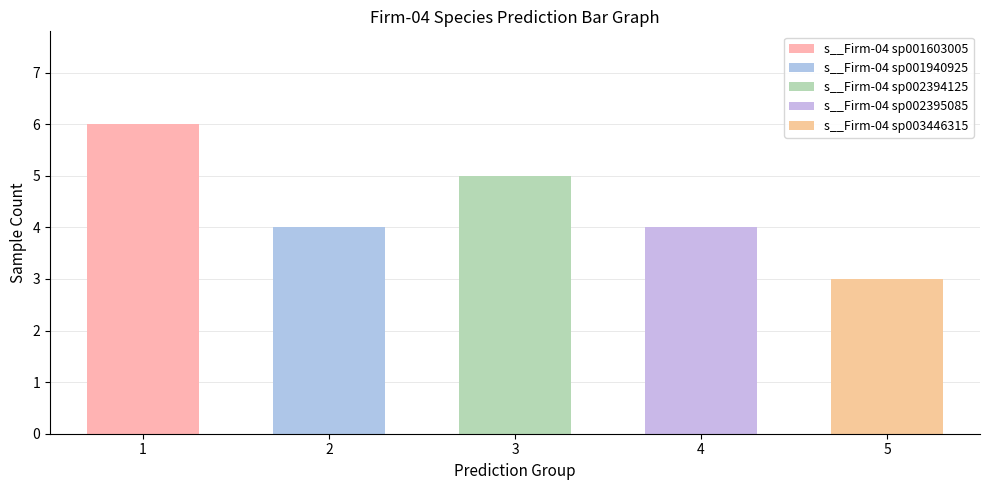

Reading left to right, extract all data points from this chart.

s__Firm-04 sp001603005: 1=6	2=0	3=0	4=0	5=0
s__Firm-04 sp001940925: 1=0	2=4	3=0	4=0	5=0
s__Firm-04 sp002394125: 1=0	2=0	3=5	4=0	5=0
s__Firm-04 sp002395085: 1=0	2=0	3=0	4=4	5=0
s__Firm-04 sp003446315: 1=0	2=0	3=0	4=0	5=3